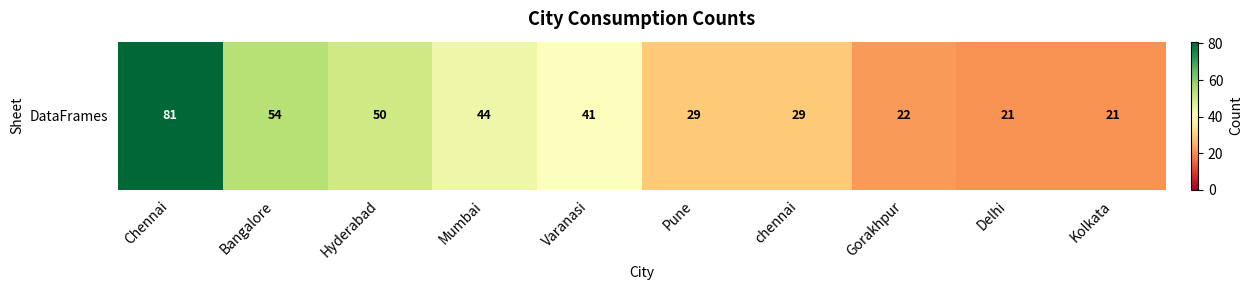

Which category has the lowest value across all series?

Delhi